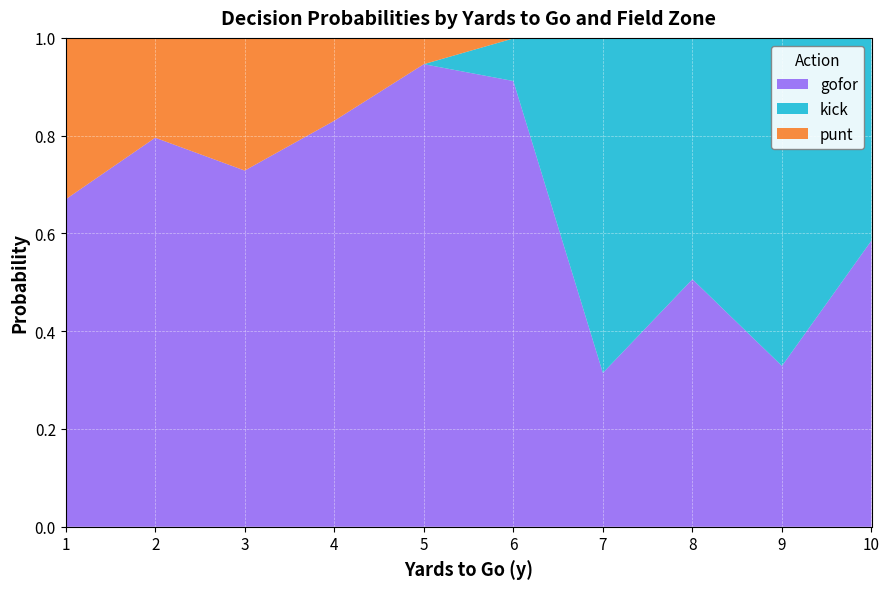

What is the total value across all series at 7?

1.0